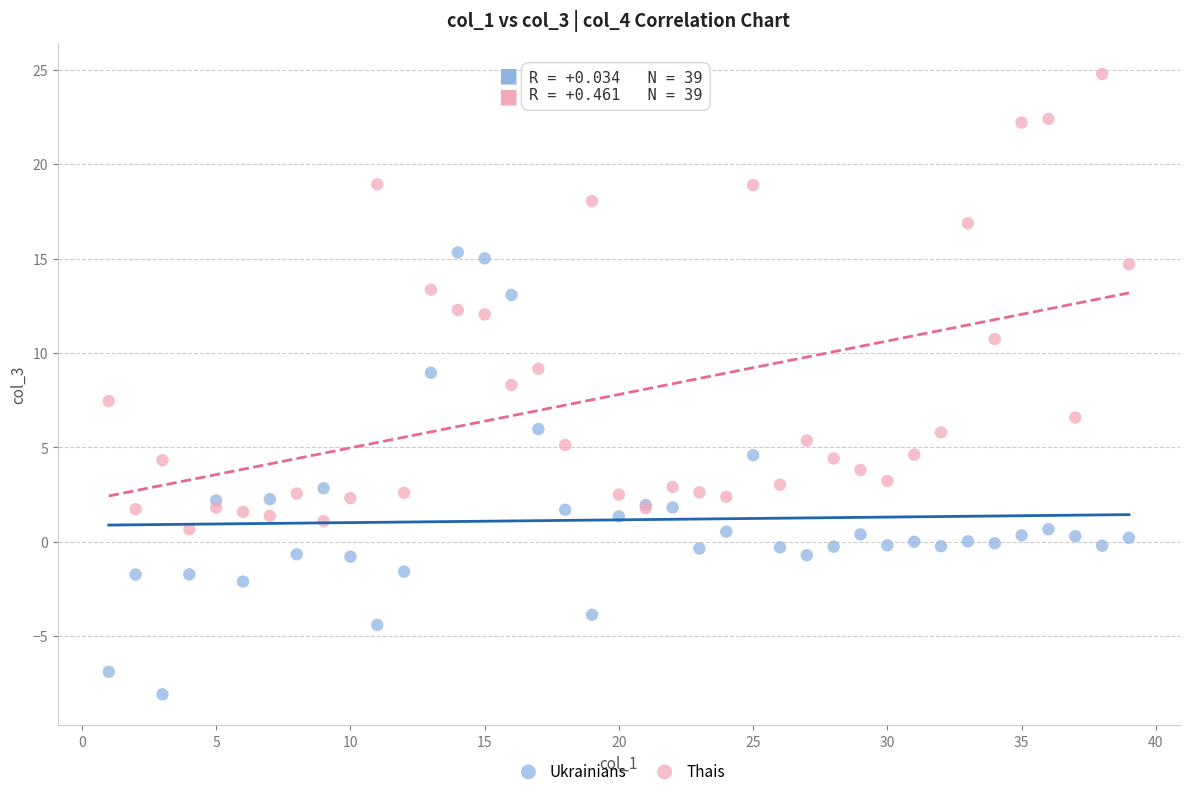

Which series reaches the minimum Y coordinate?

Ukrainians